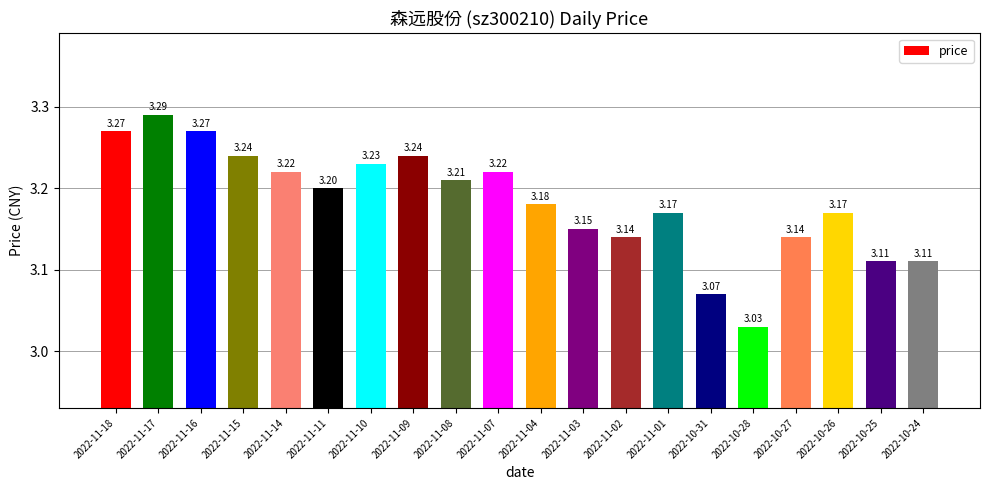

Where is the data nearest to the value 3?

2022-10-28